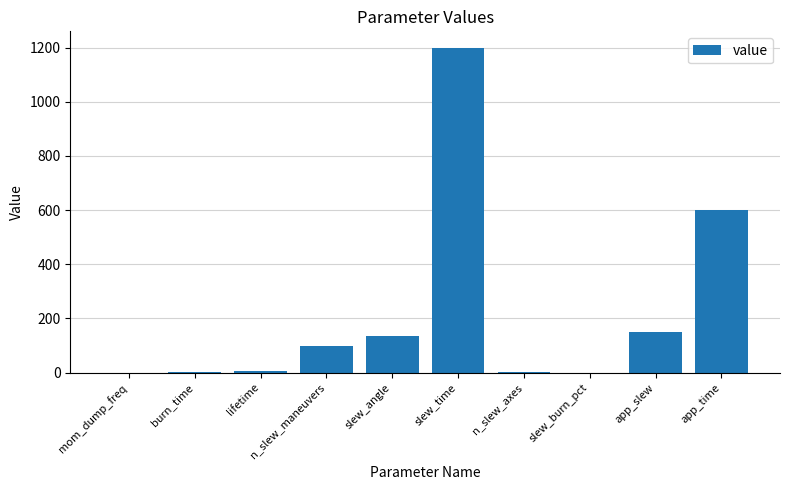

Which label corresponds to the largest value in the chart?

slew_time